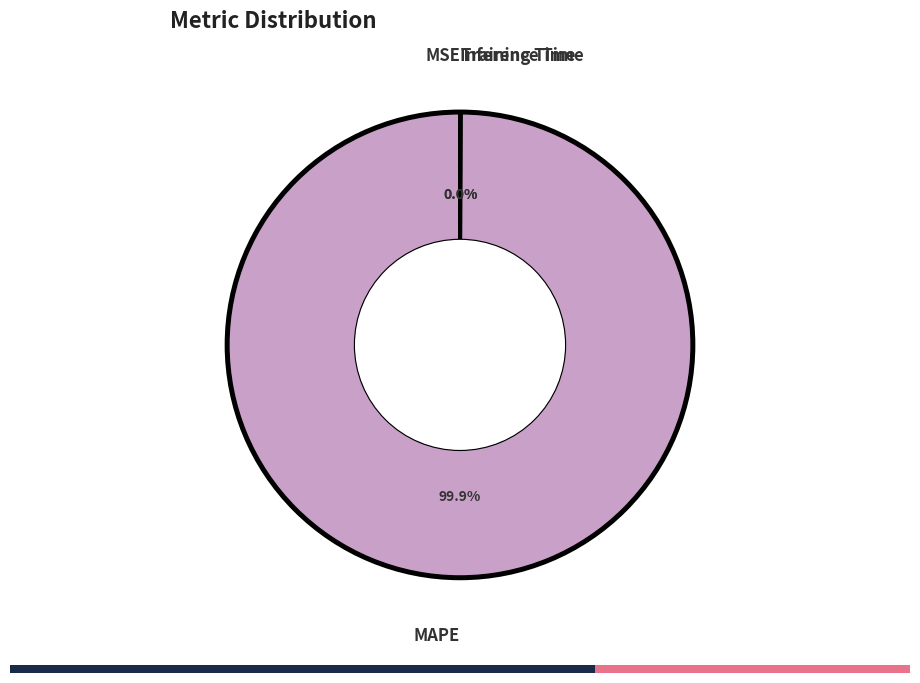

Which category has the smallest portion of the pie?

MSE